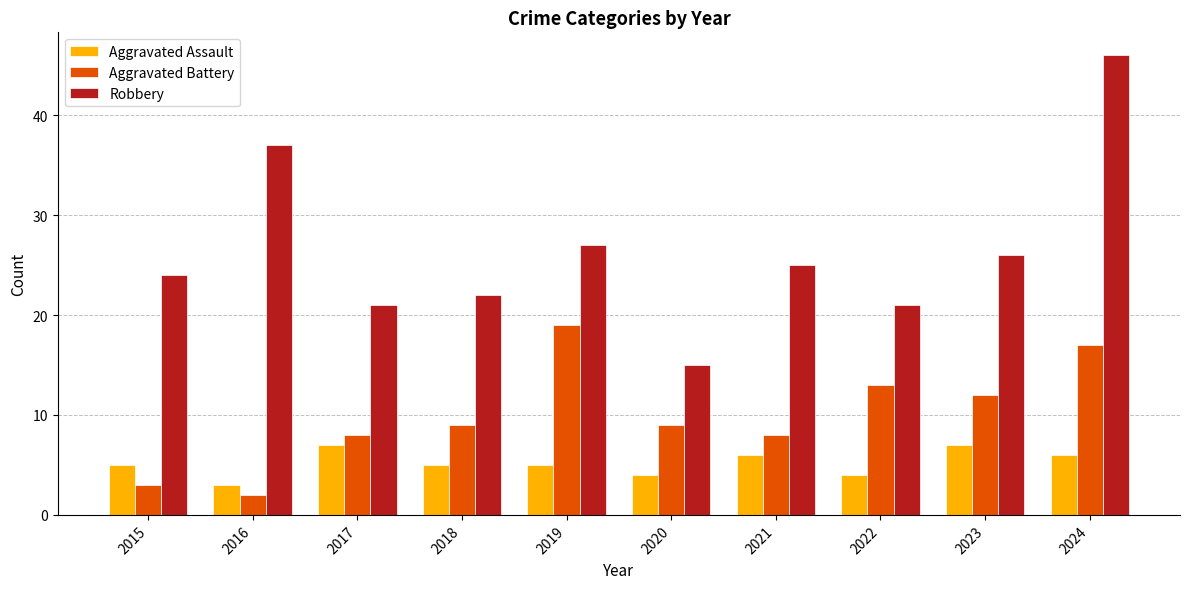

Count the number of data series in this chart.

3